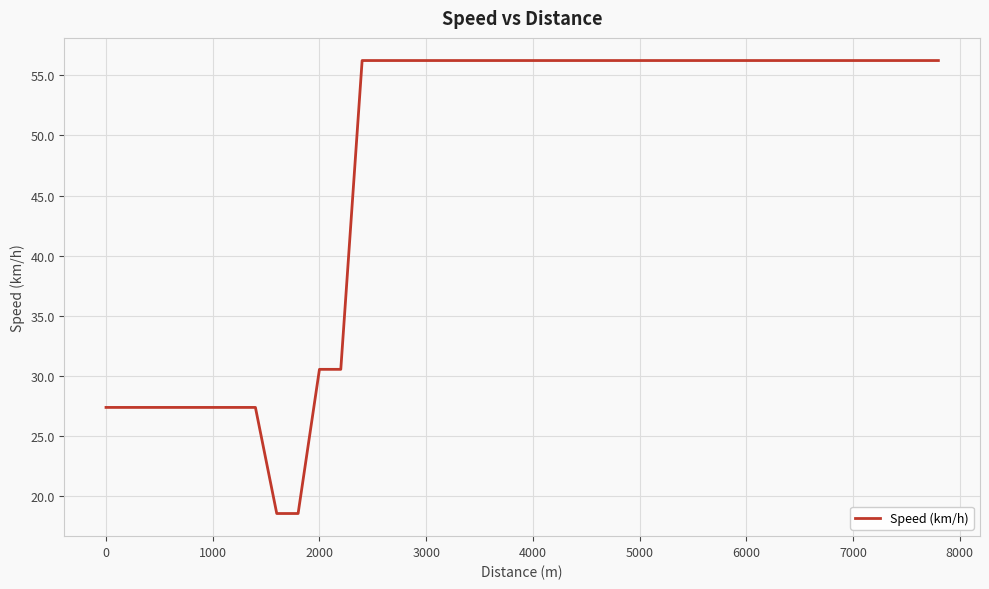

What is the difference between the maximum and minimum values?

37.7